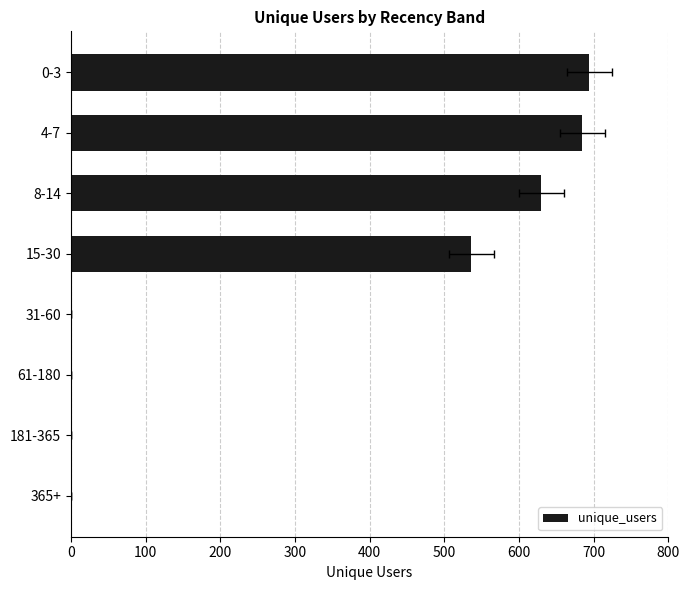

Reading left to right, list all the values displayed in this chart.

694	685	630	536	0	0	0	0